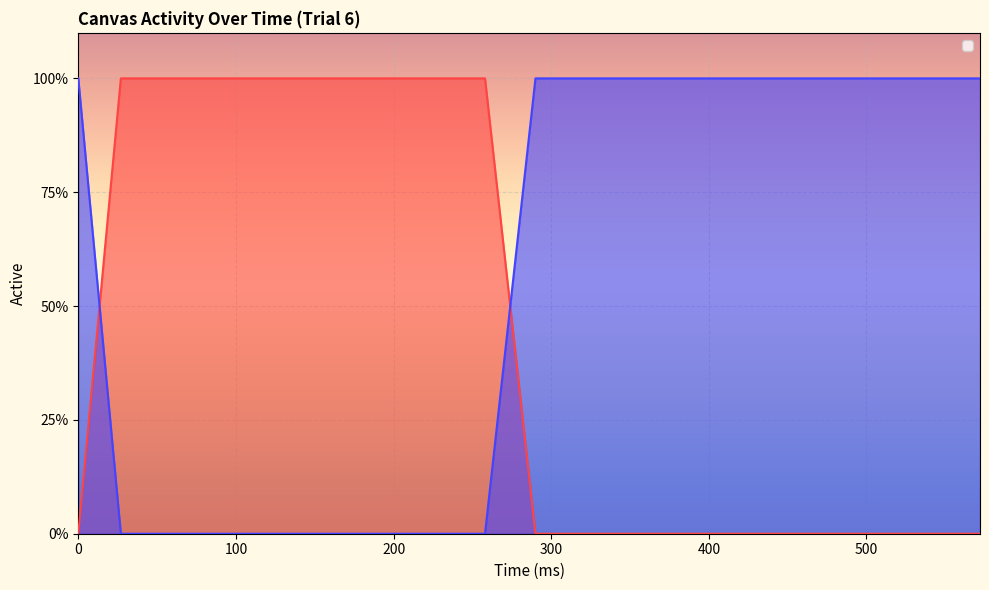

What is the spread (max minus min) of values at 489?

1